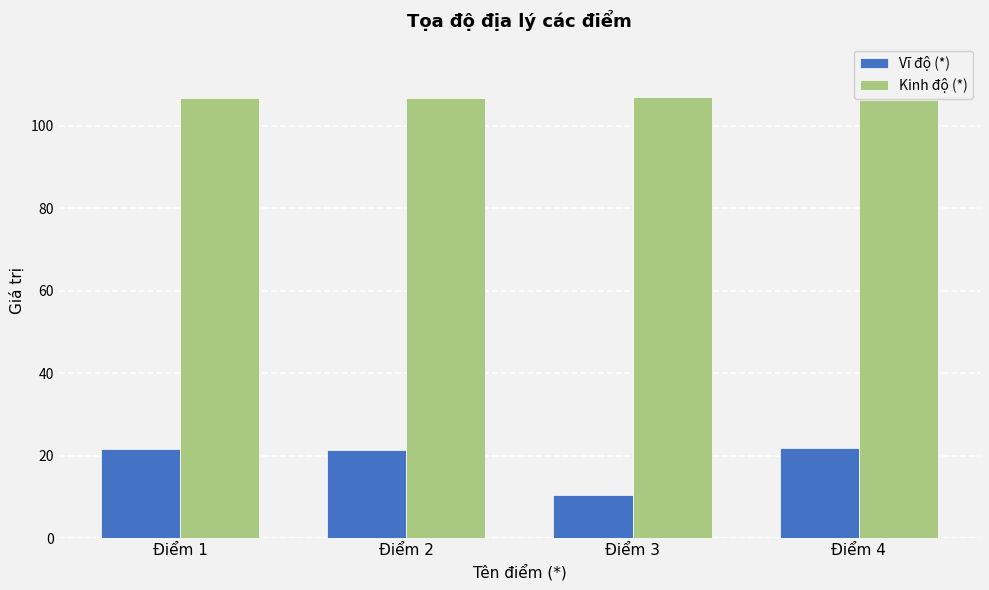

List the series in order of their peak value, lowest first.

Vĩ độ (*), Kinh độ (*)